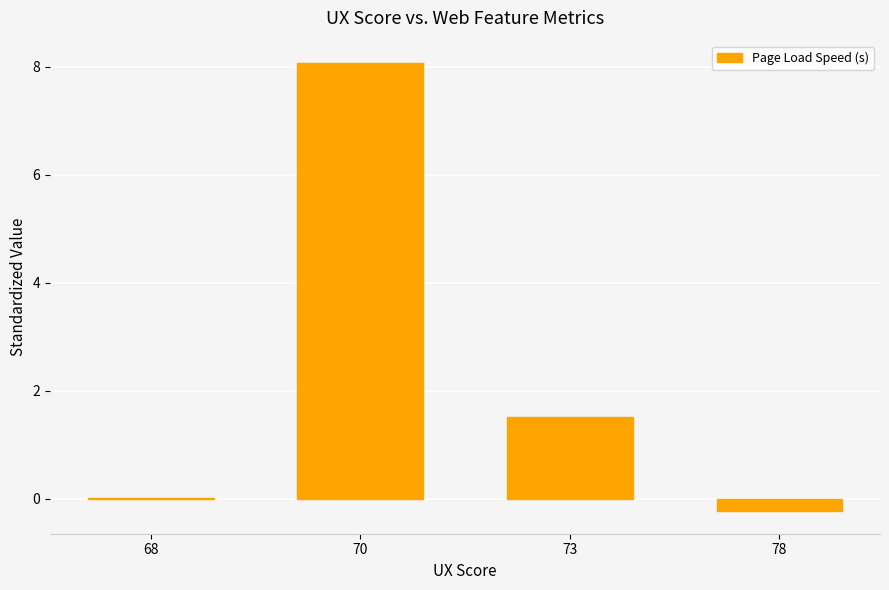

The chart shows a value of 0.4 at 73. True or false?

False